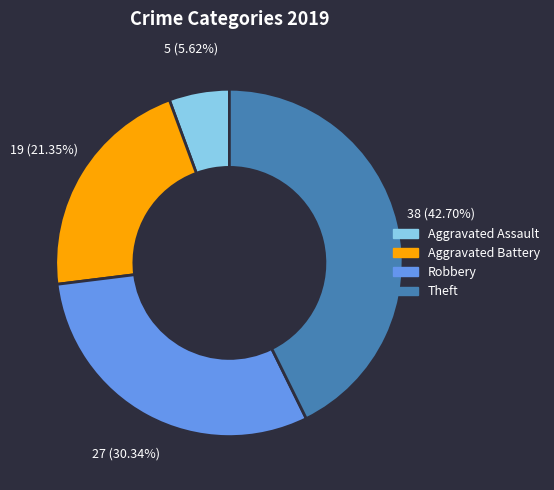

To the nearest percent, what is the difference between the Aggravated Battery and Robbery slice percentages?

9%